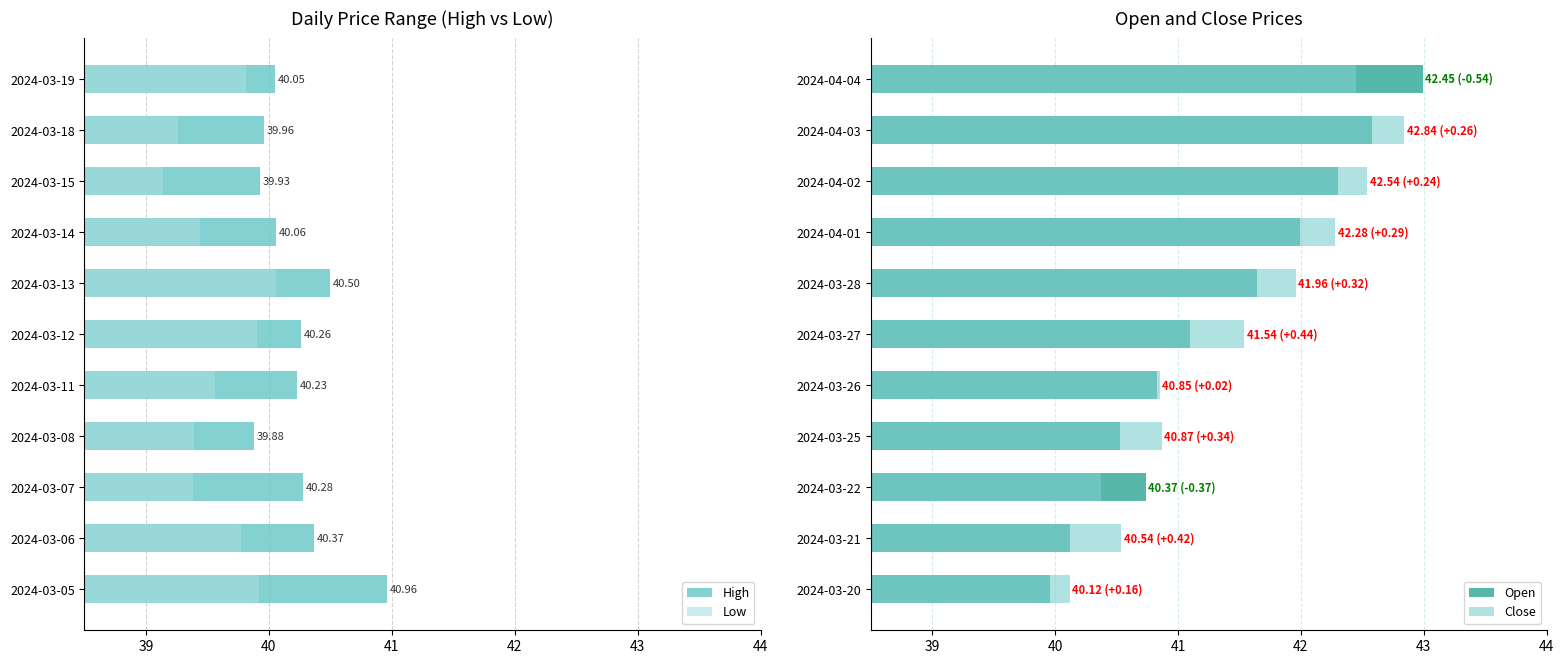

The High series shows 25.2 at 2024-03-08. True or false?

False